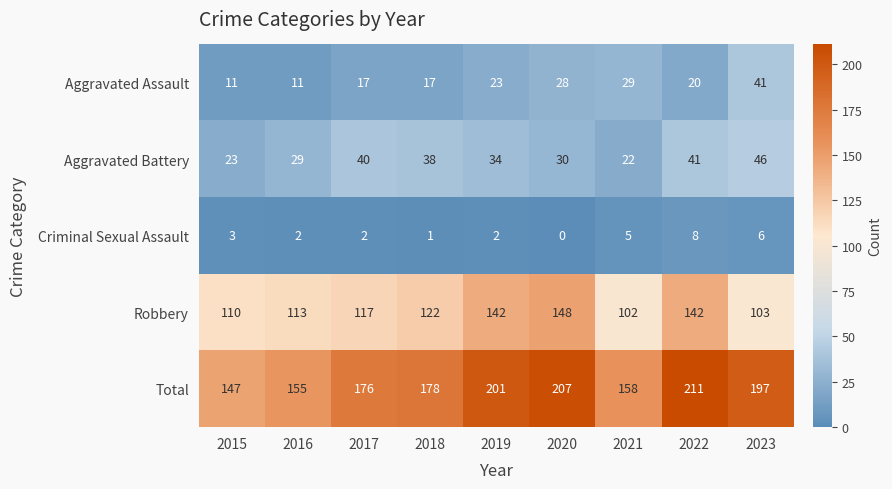

How many categories are shown in the chart?

9